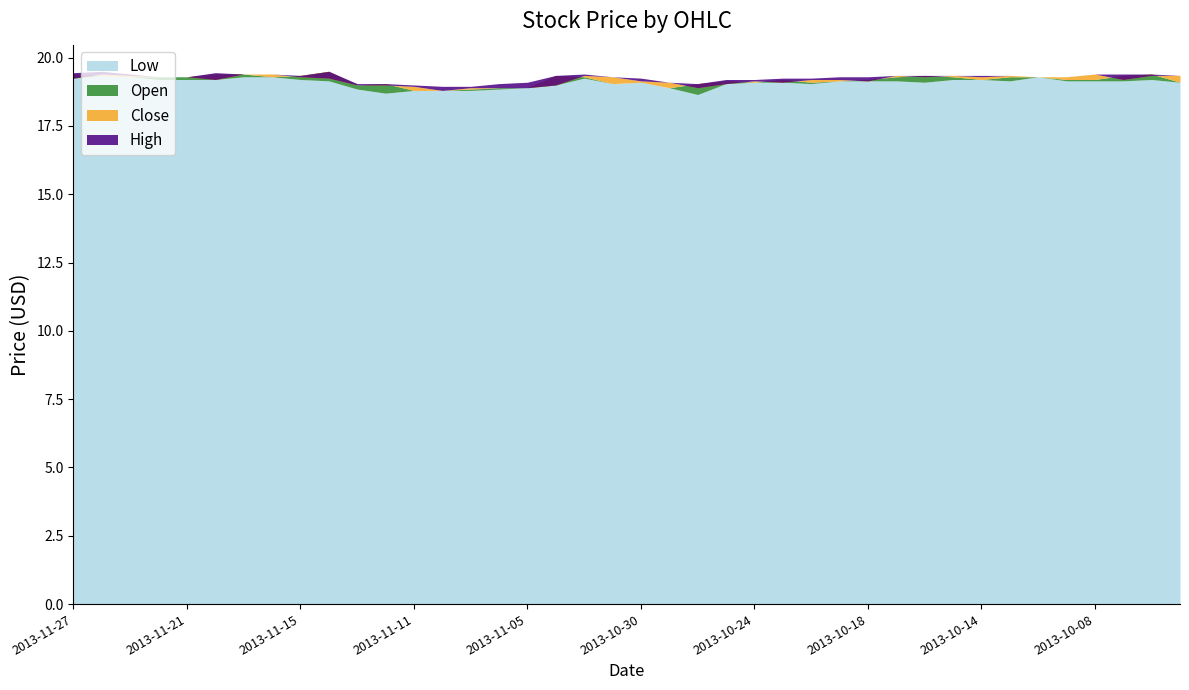

What is the approximate value of Open at 2013-10-10?

19.3